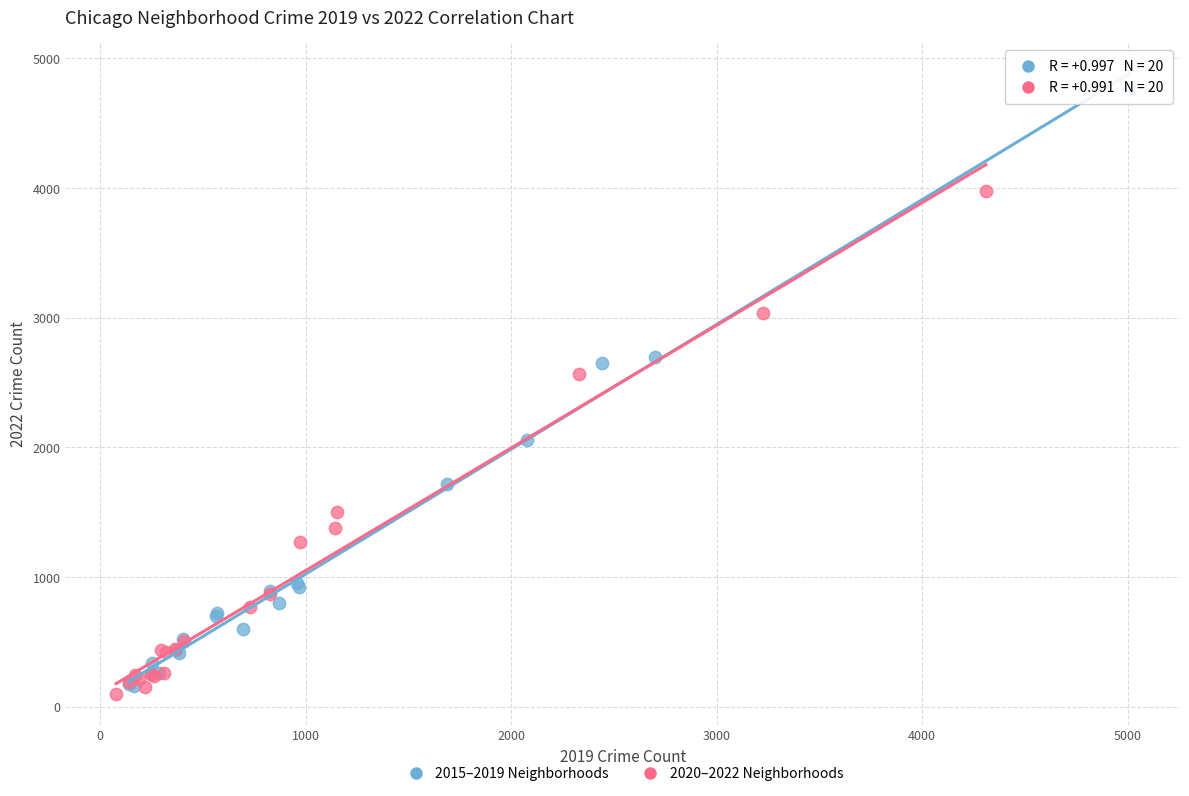

Which series has the largest Y range (max minus min)?

2015–2019 Neighborhoods